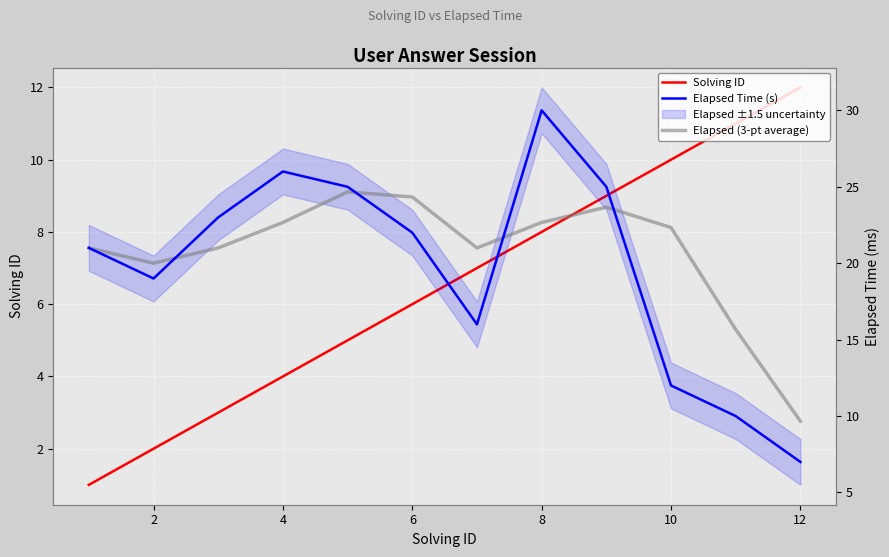

In Elapsed (3-pt average), how many points are higher than both neighbors (excluding endpoints)?

2